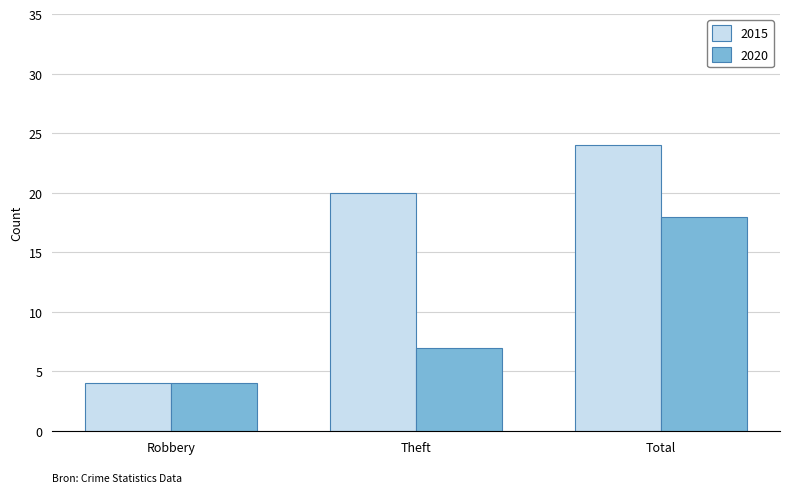

List the series in order of their peak value, highest first.

2015, 2020